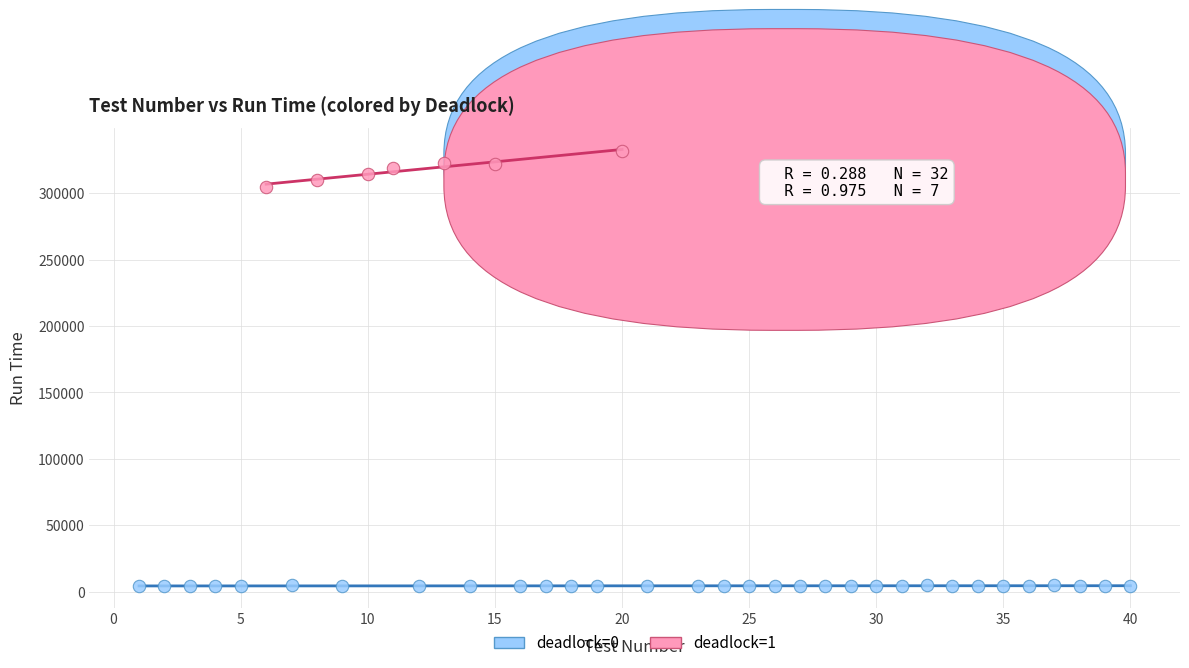

Which series contains the lowest Y value?

deadlock=0